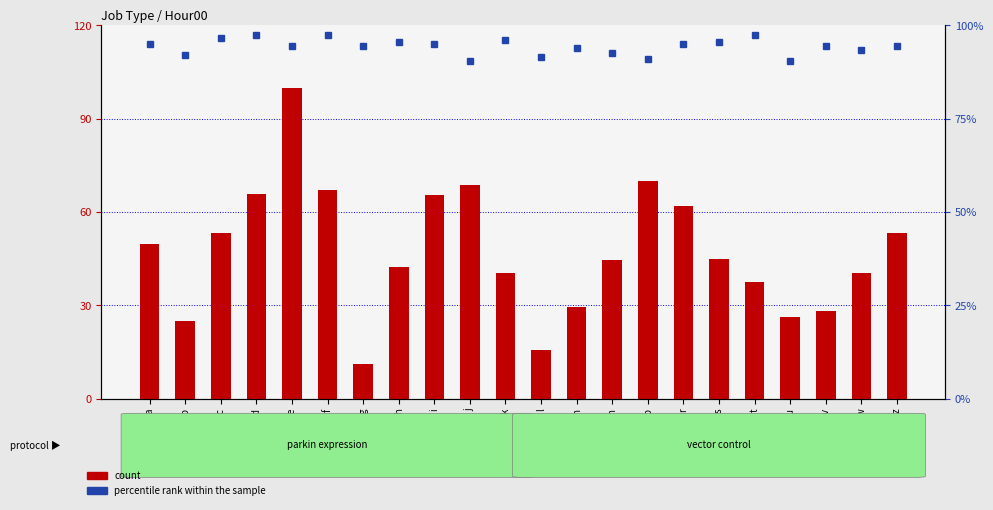

At l, list the series in order from smallest to largest.

count, percentile rank within the sample